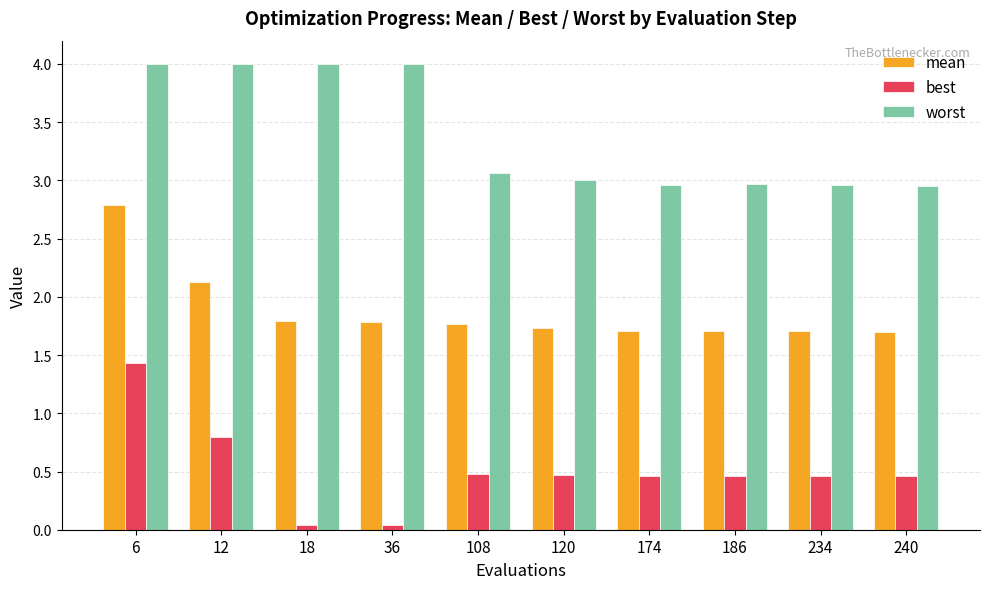

What is the difference between the maximum and minimum values in the best series?

1.4